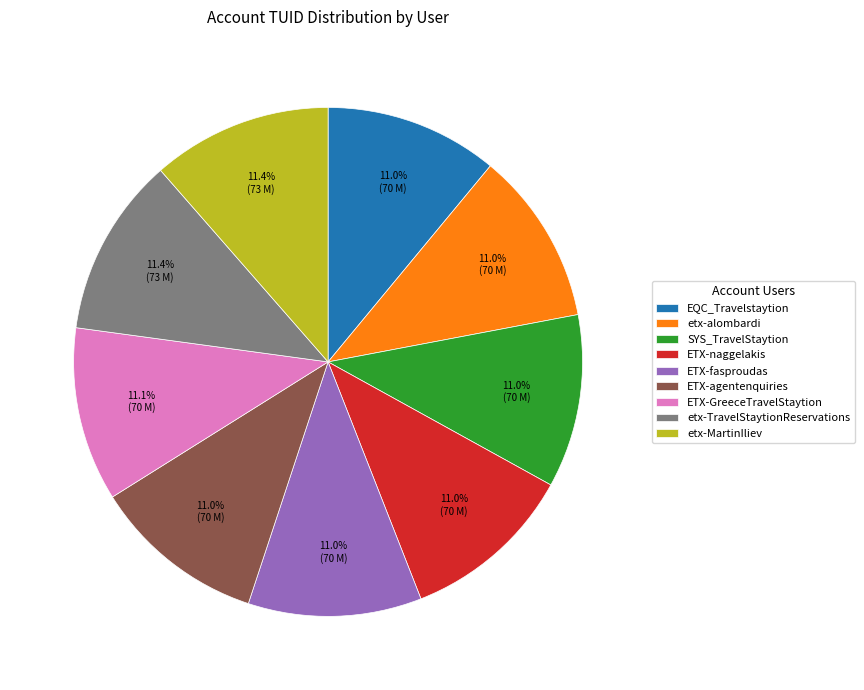

To the nearest percent, what portion does EQC_Travelstaytion represent?

11%